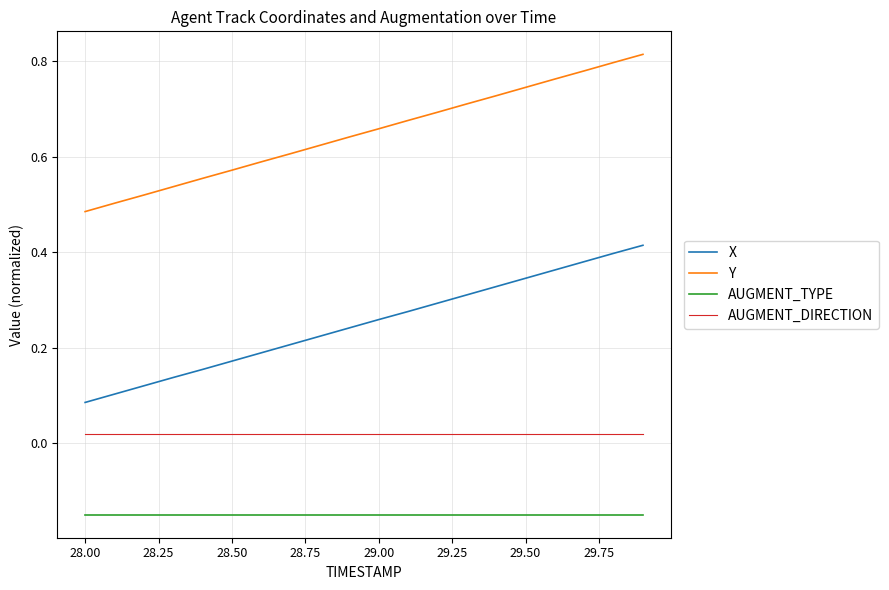

Which series has the largest total across all categories?

Y